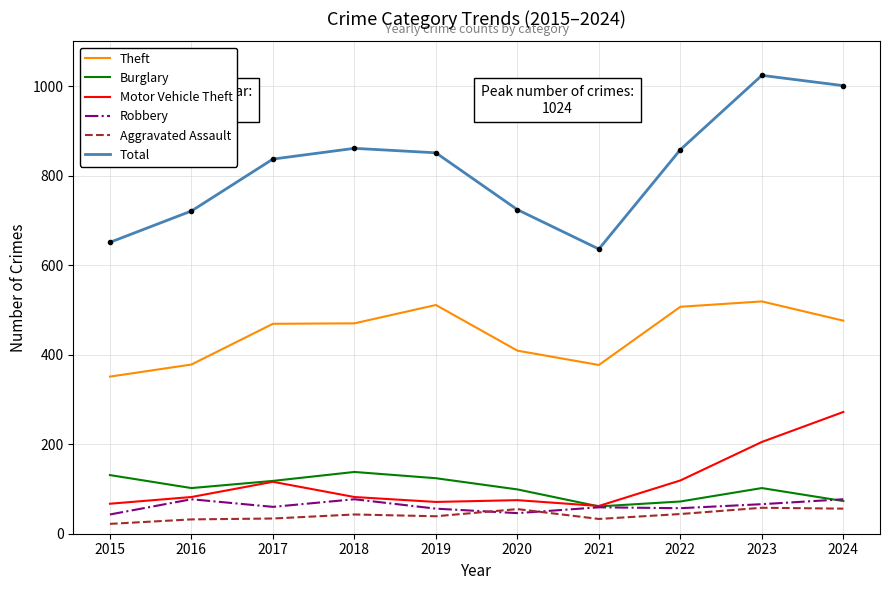

Which series has the widest spread of values?

Total